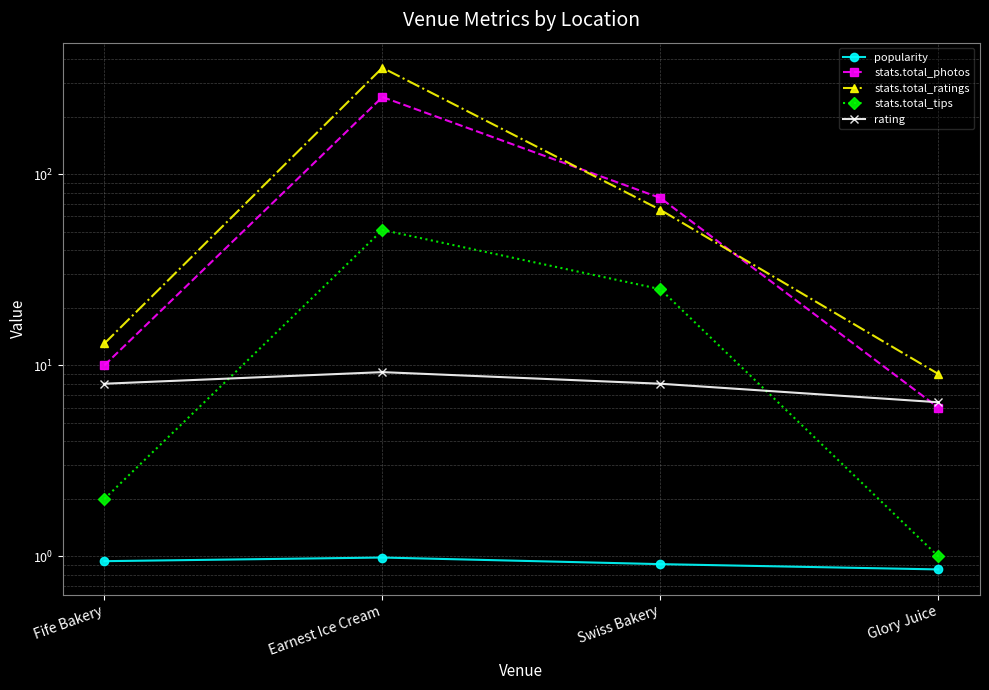

What position from the right is Fife Bakery?

4